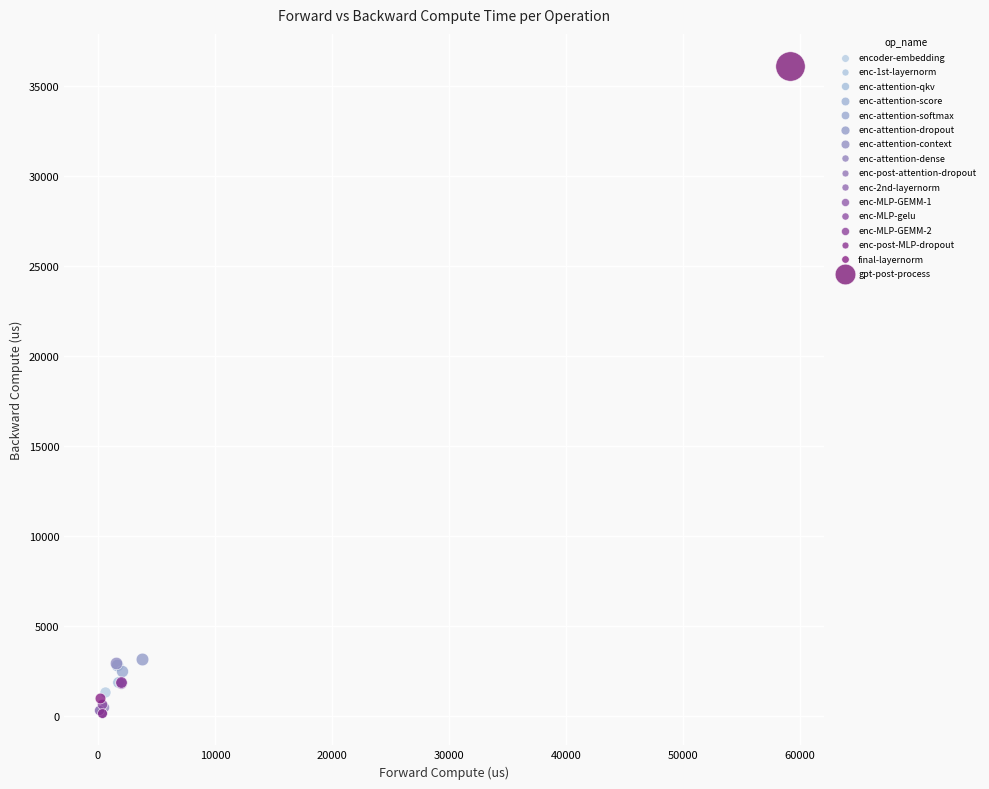

What are all the series names shown in the legend?

encoder-embedding, enc-1st-layernorm, enc-attention-qkv, enc-attention-score, enc-attention-softmax, enc-attention-dropout, enc-attention-context, enc-attention-dense, enc-post-attention-dropout, enc-2nd-layernorm, enc-MLP-GEMM-1, enc-MLP-gelu, enc-MLP-GEMM-2, enc-post-MLP-dropout, final-layernorm, gpt-post-process